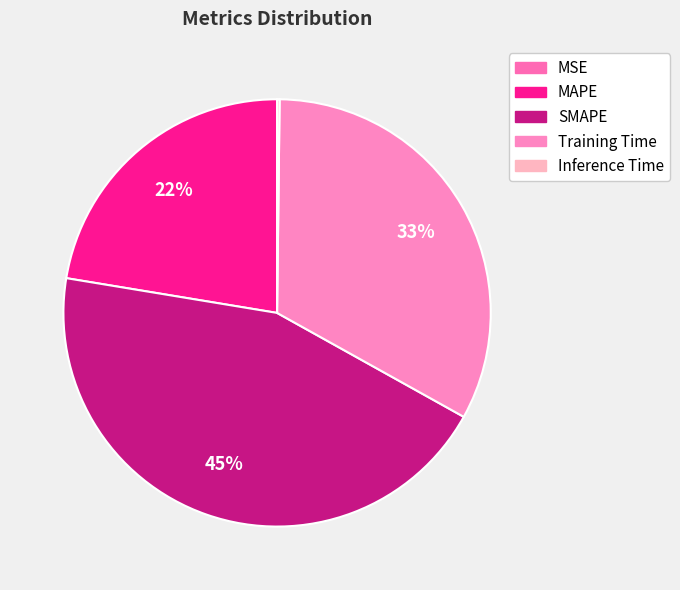

Count the number of slices in the pie.

5